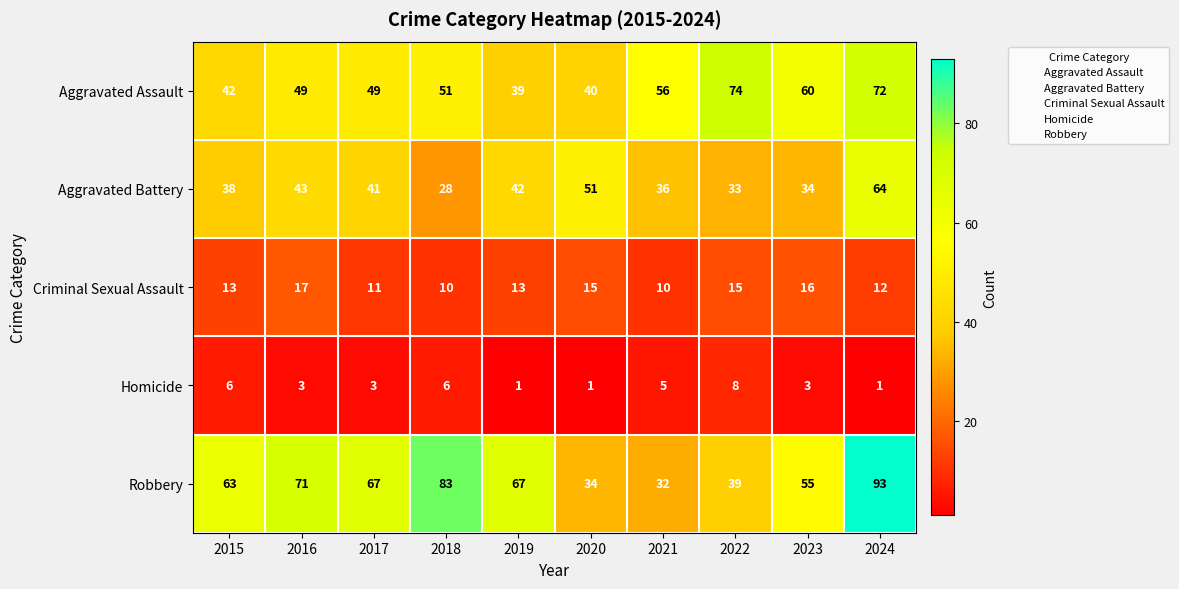

How many series are shown in this chart?

5